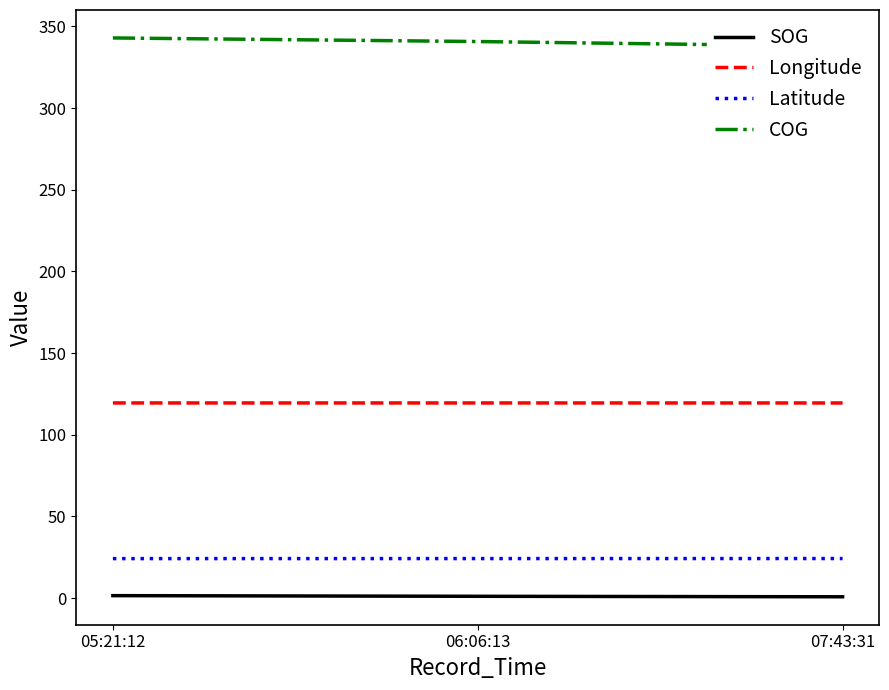

Which has a higher value, 07:43:31 or 05:21:12?

05:21:12